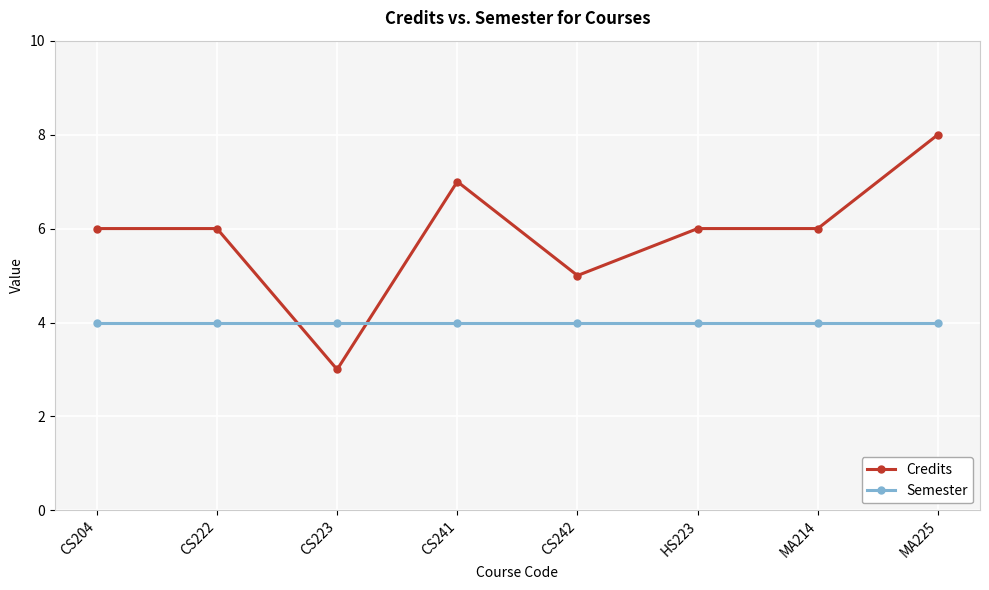

What is the difference between the second highest and minimum values in the Credits series?

4